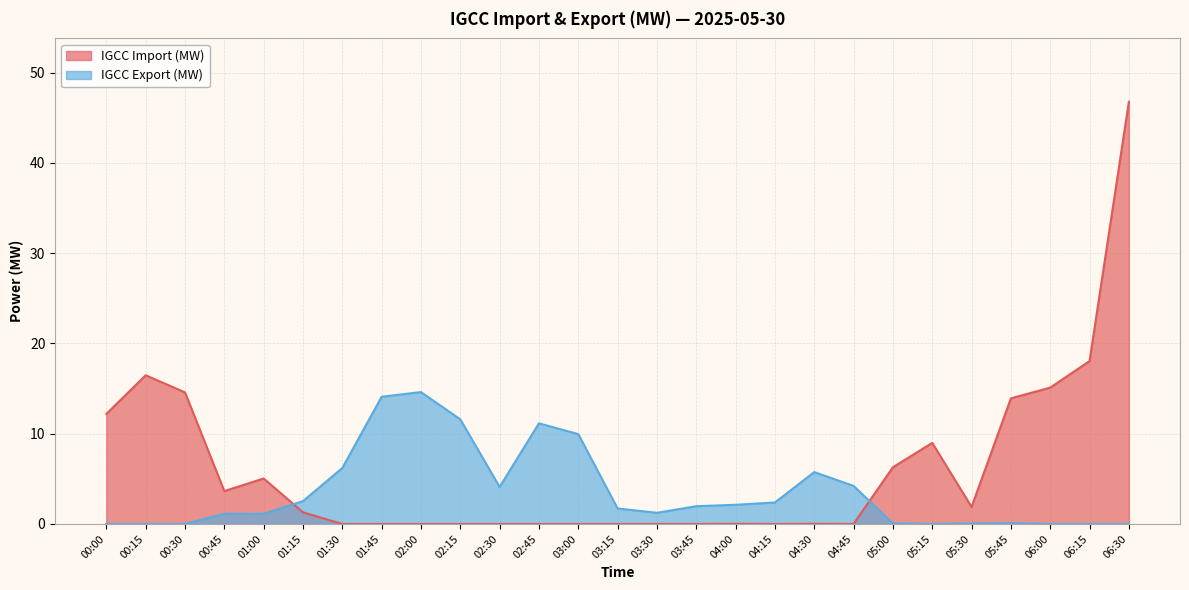

True or false: IGCC Import (MW) has a value of 25.5 at 03:15.

False